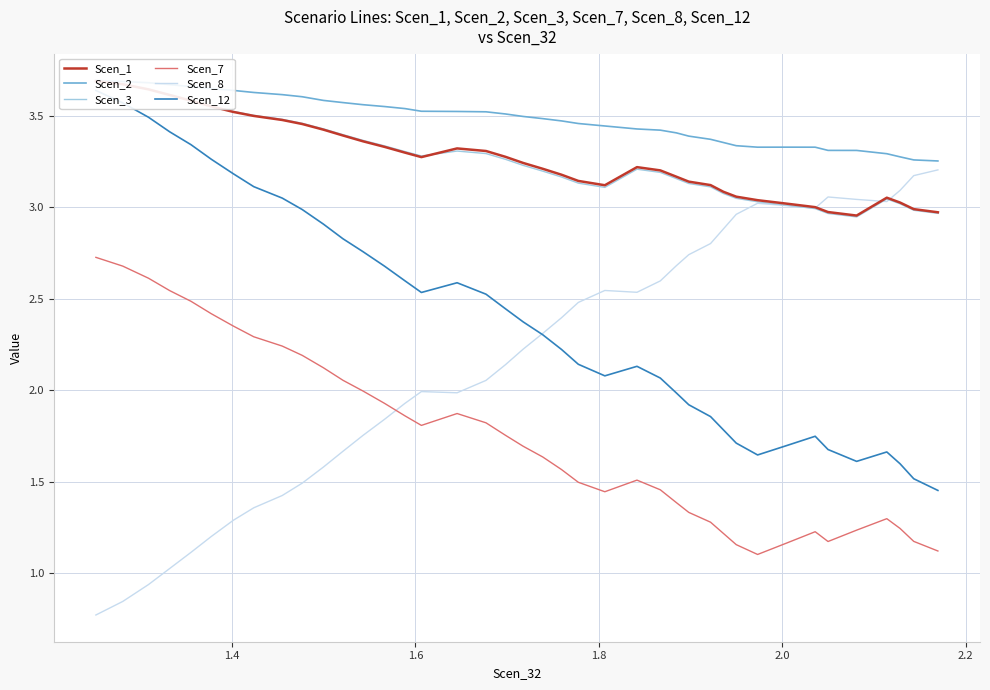

What is the maximum value shown in the chart?

3.7